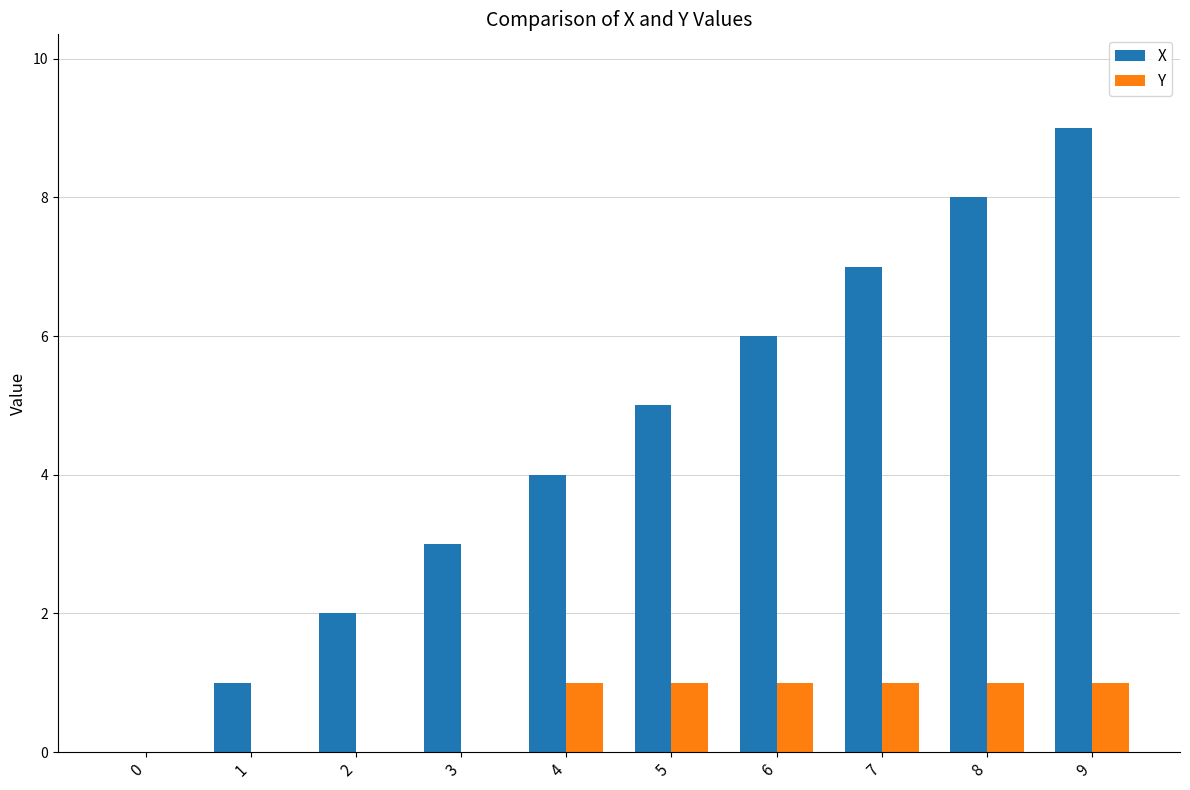

At which label is X closest to 4?

4